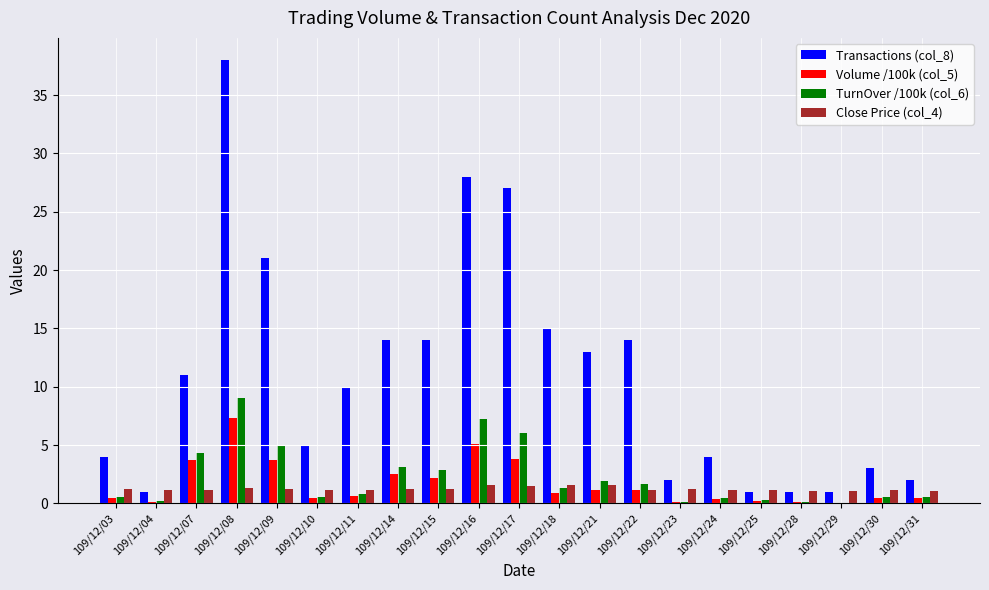

Which series has the largest total across all categories?

Transactions (col_8)